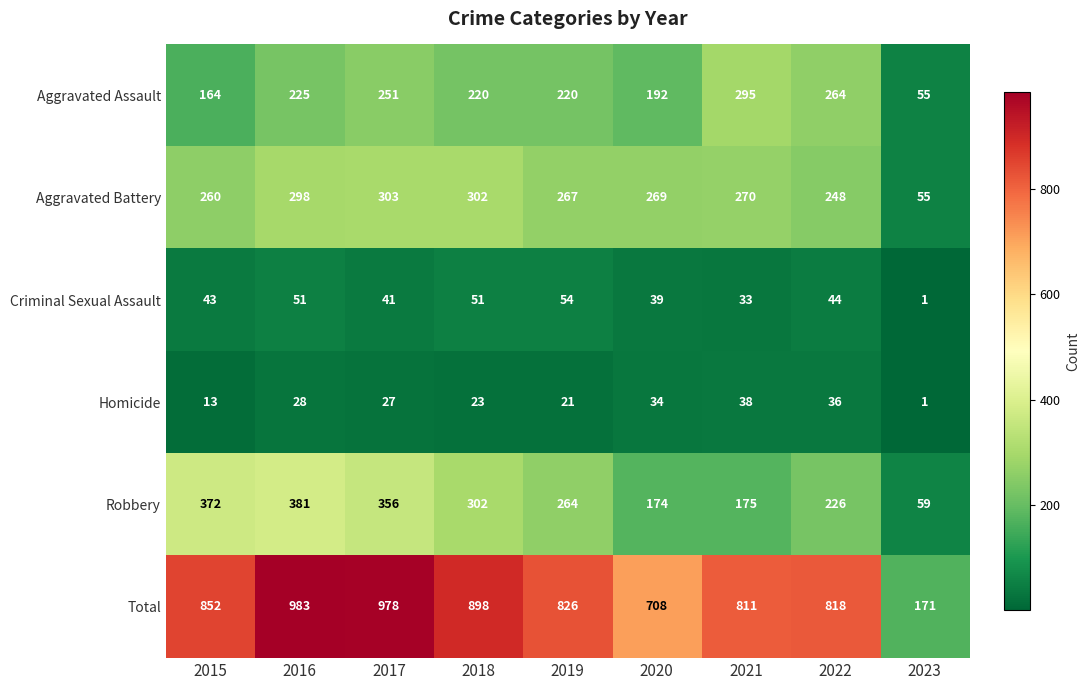

Between 2016 and 2022, which series saw the biggest shift?

Total